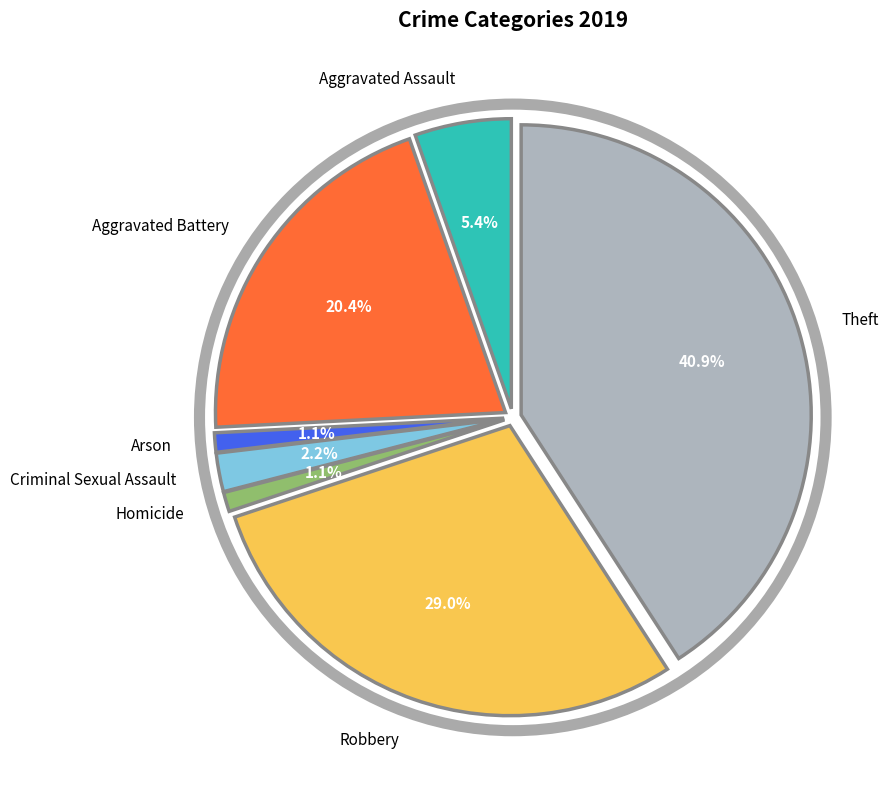

Combined, what portion of the pie is Robbery and Aggravated Assault?

34.4%